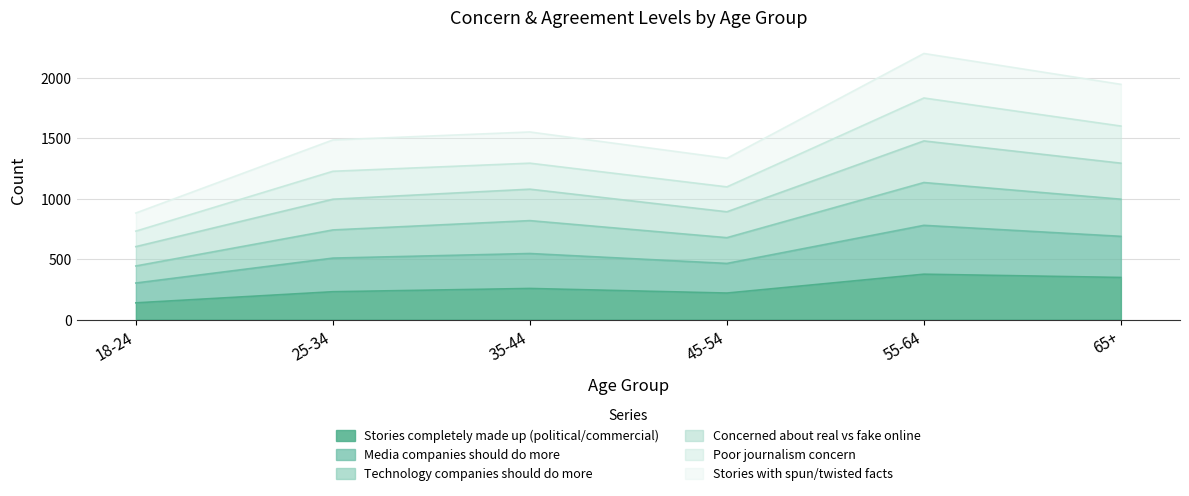

True or false: Concerned about real vs fake online has a value of 390 at 35-44.

False